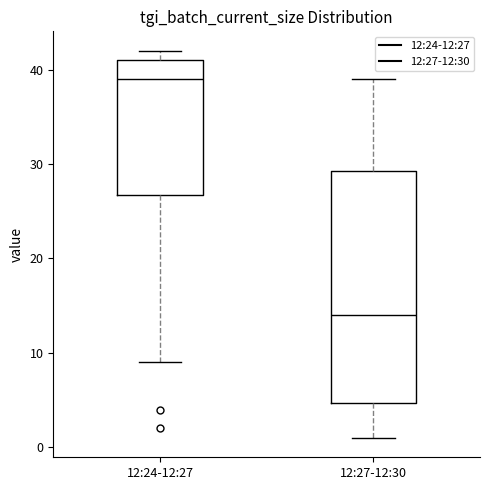

Reading left to right, read every box against the y-axis: the position of its median line, the range the box covers, and the ends of its whiskers. The values are not printed on the chart, so give them approximately, as read against the axis.

12:24-12:27: median 39, box 27 to 41, whiskers 9 to 42
12:27-12:30: median 14, box 5 to 29, whiskers 1 to 39